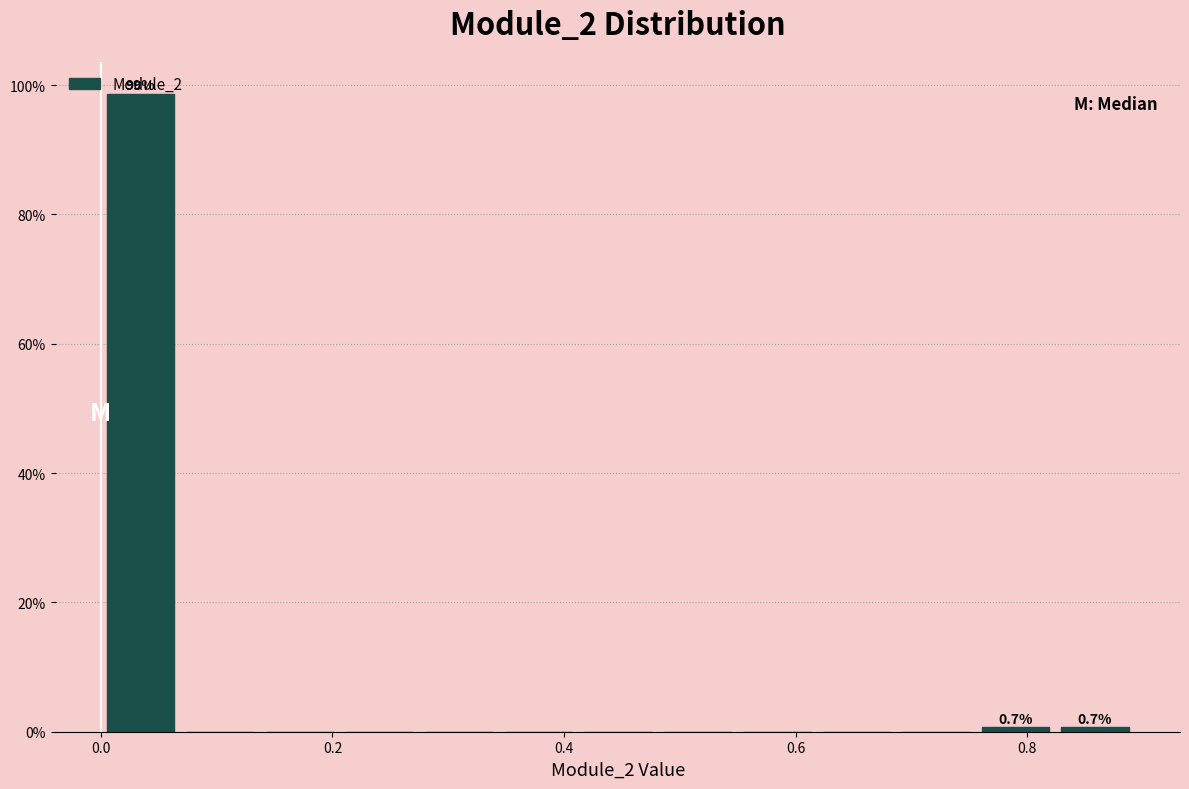

Read against the x-axis, roughly where is the centre of the tallest bar?

0.04